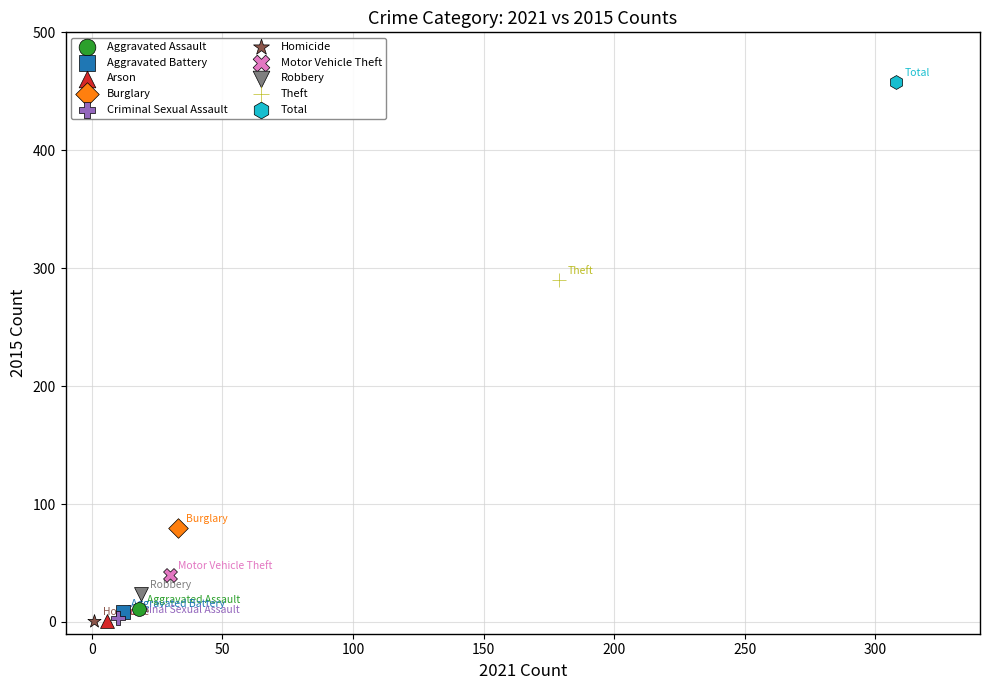

What are all the series names shown in the legend?

Aggravated Assault, Aggravated Battery, Arson, Burglary, Criminal Sexual Assault, Homicide, Motor Vehicle Theft, Robbery, Theft, Total